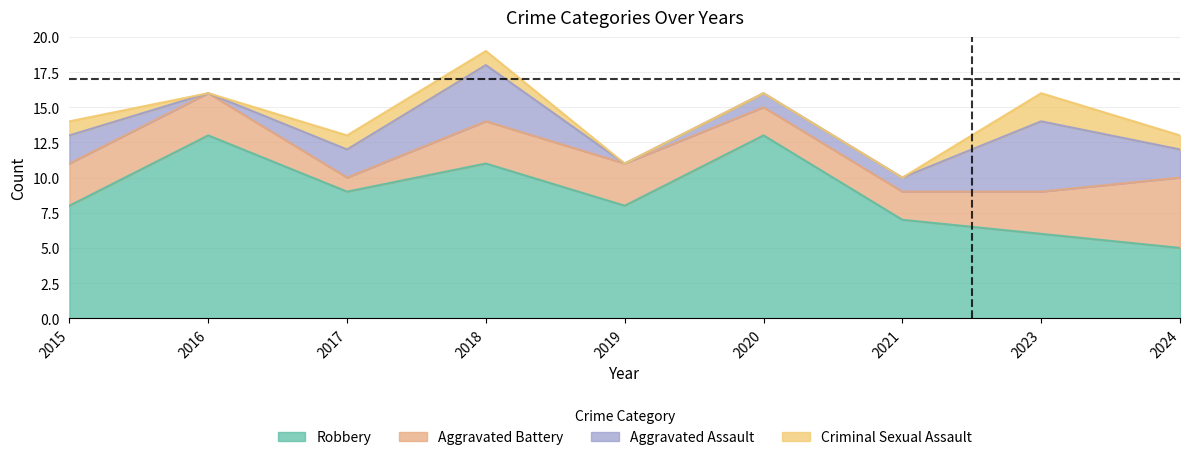

True or false: Criminal Sexual Assault has a value of 3 at 2023.

False